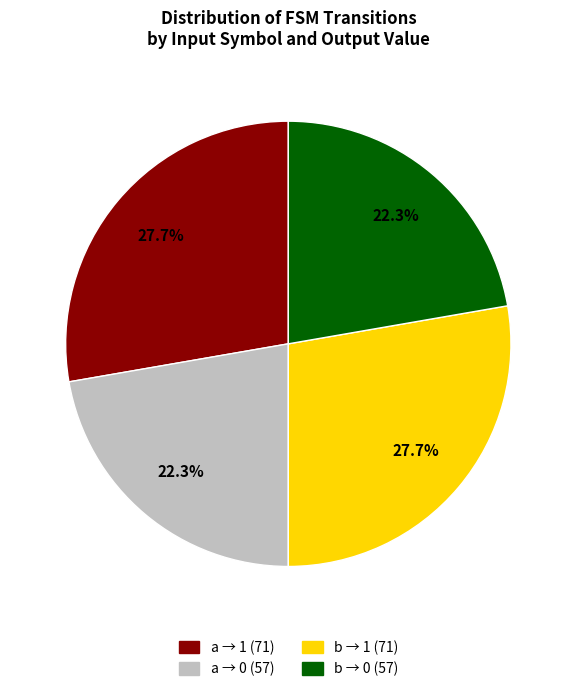

Does any single category account for the majority?

No